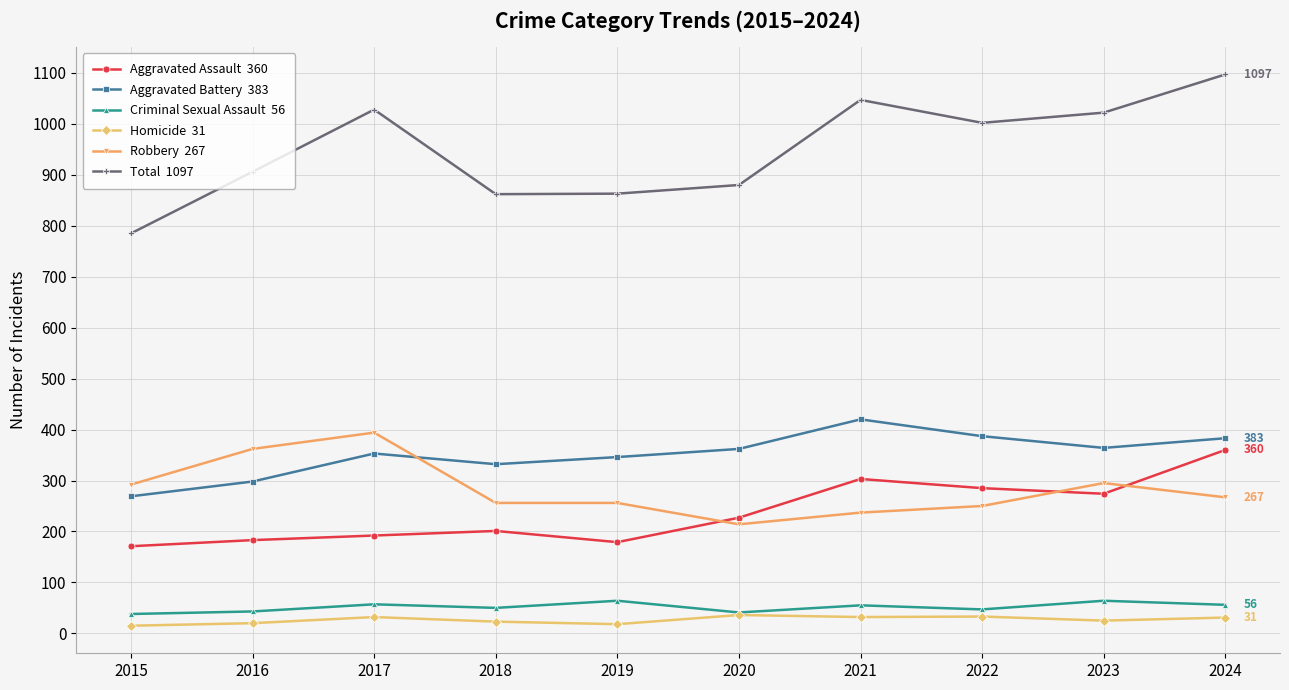

What is the difference between the highest and lowest values at 2020?

844